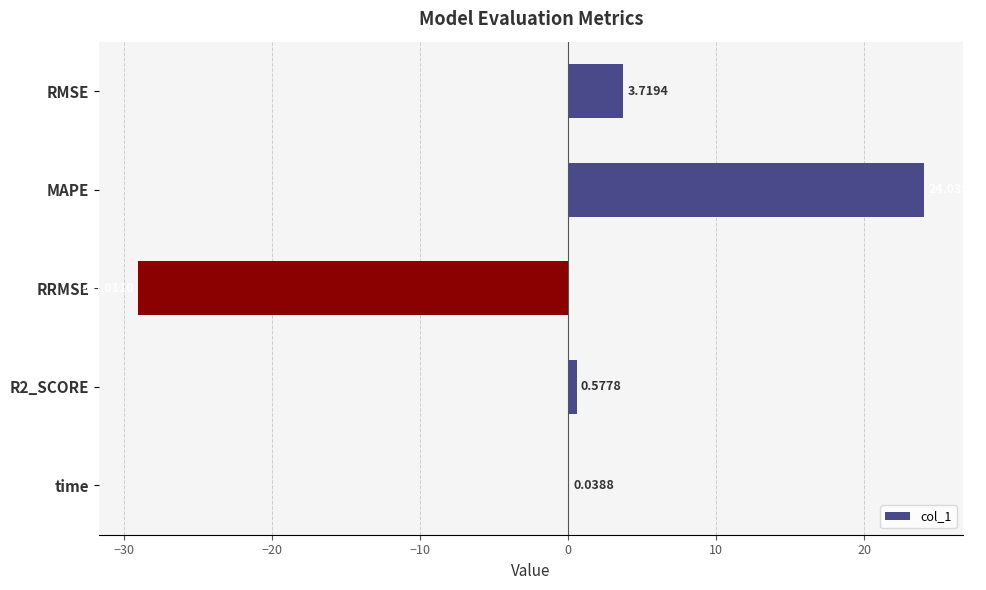

Does the chart contain stacked bars?

No